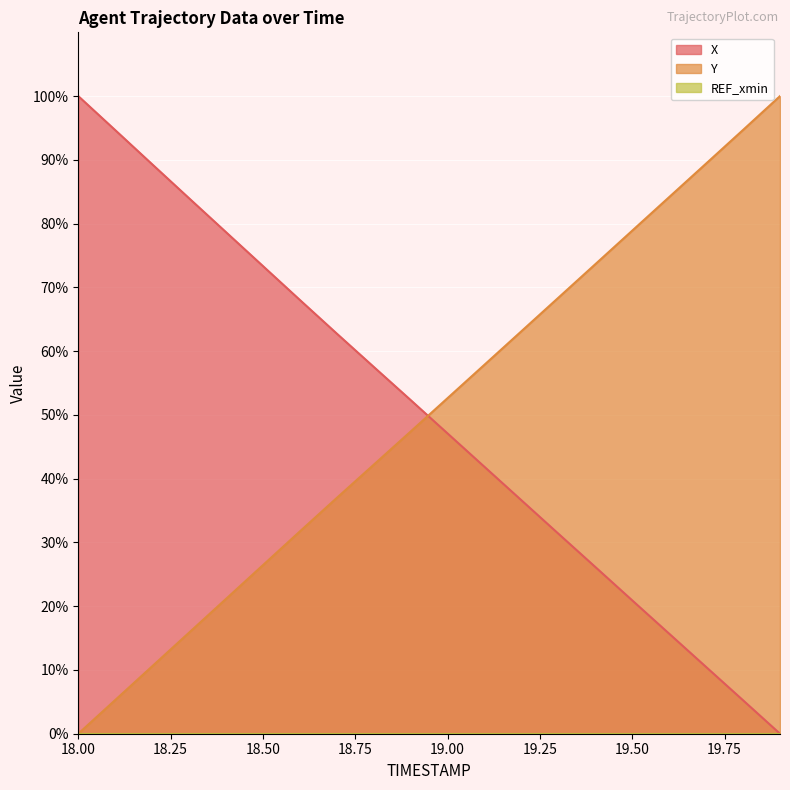

Does the chart display data point markers on the line(s)?

No